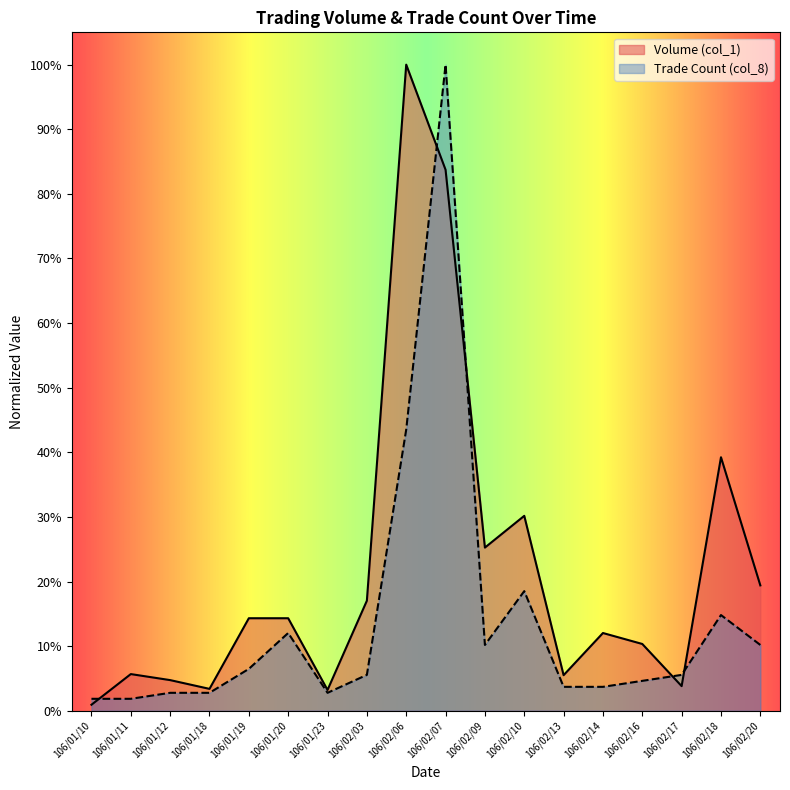

The value of Trade Count (col_8) at 106/01/18 is 0.0. True or false?

False